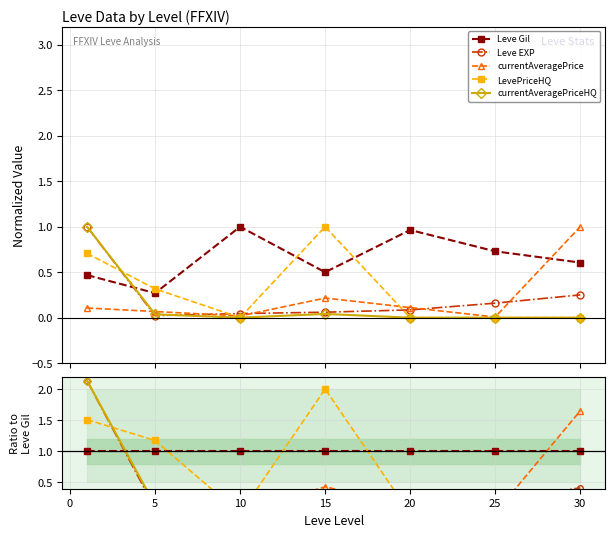

What is the value of the Leve Gil point at the 5th from the left?

1.0